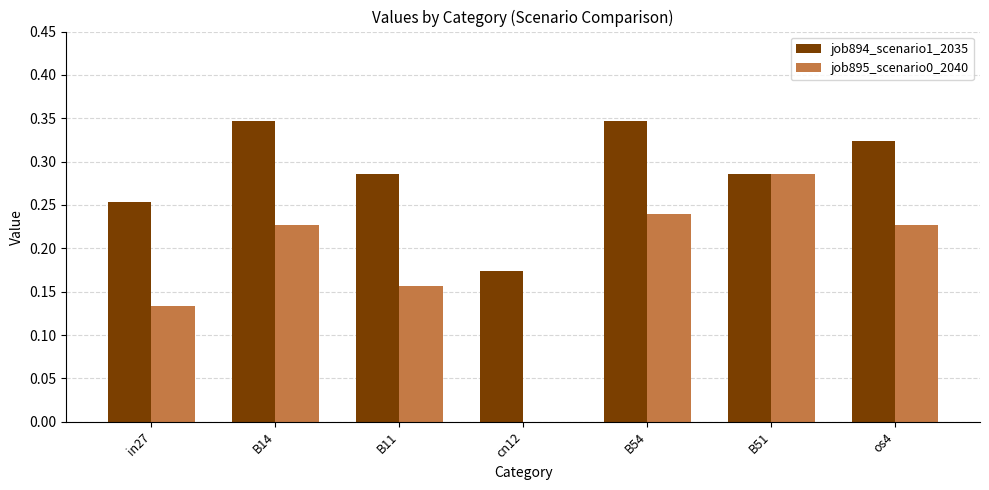

Which series has the largest total across all categories?

job894_scenario1_2035